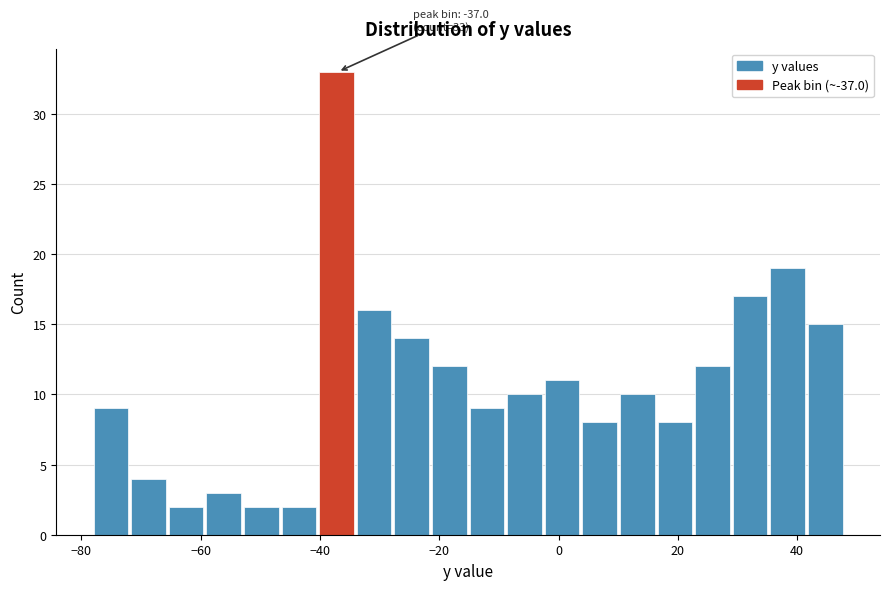

Read against the x-axis, roughly where is the centre of the tallest bar?

-38